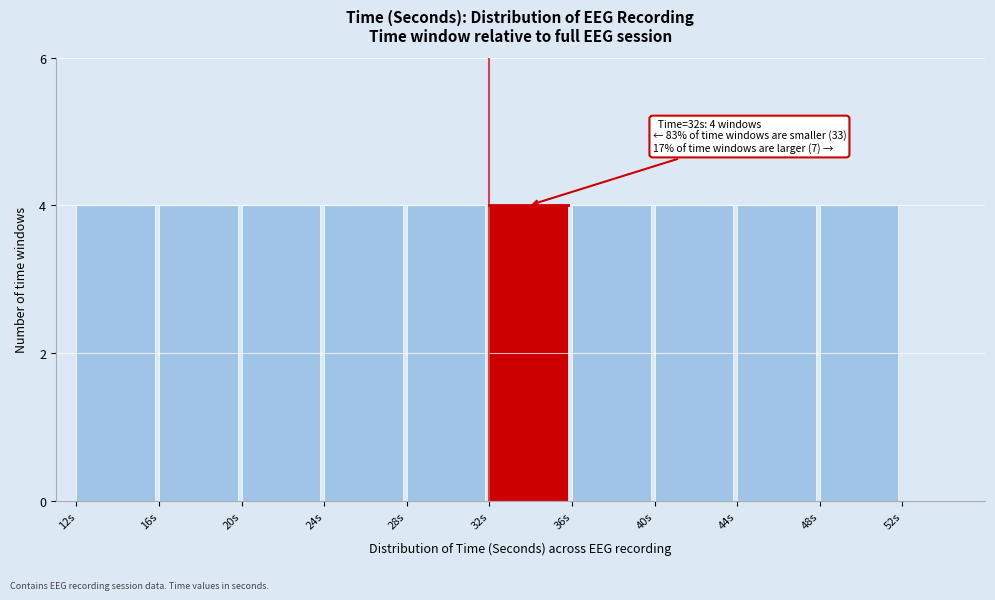

Reading left to right, extract all data points from this chart.

12s=4	16s=4	20s=4	24s=4	28s=4	32s=4	36s=4	40s=4	44s=4	48s=4	52s=0